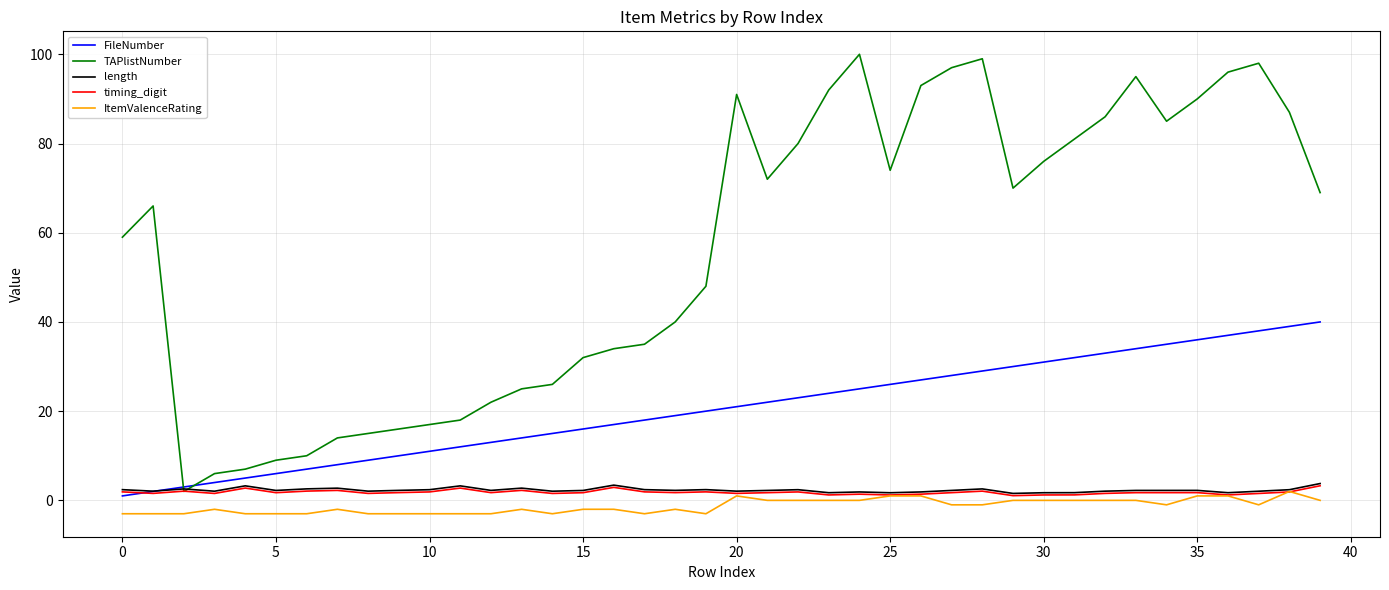

Which series ends up on top after the final intersection of FileNumber and timing_digit?

FileNumber